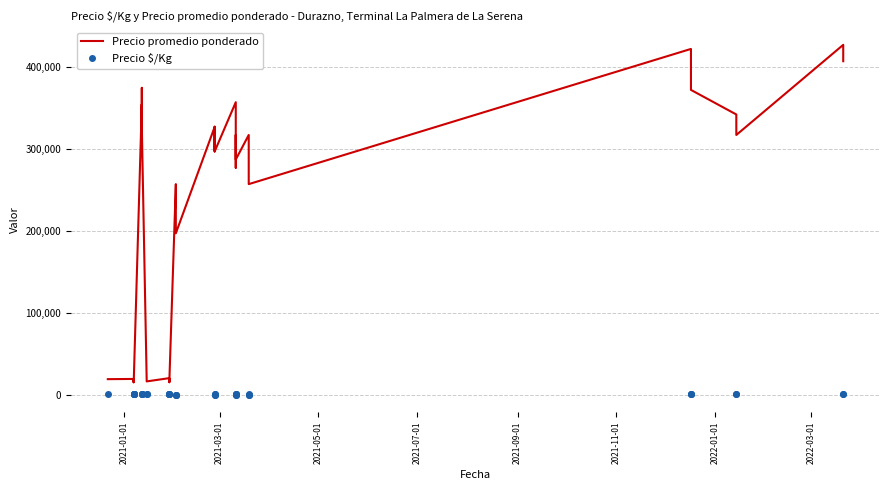

What is the lowest value of the Precio $/Kg series?

494